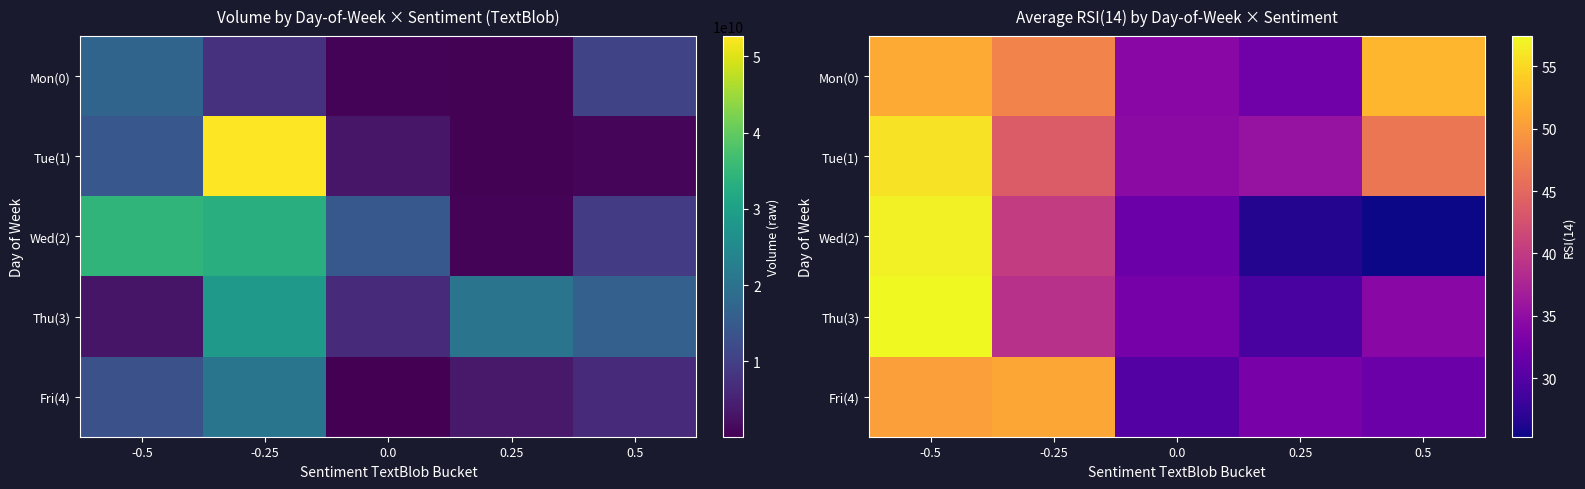

How many distinct data groups are displayed?

5